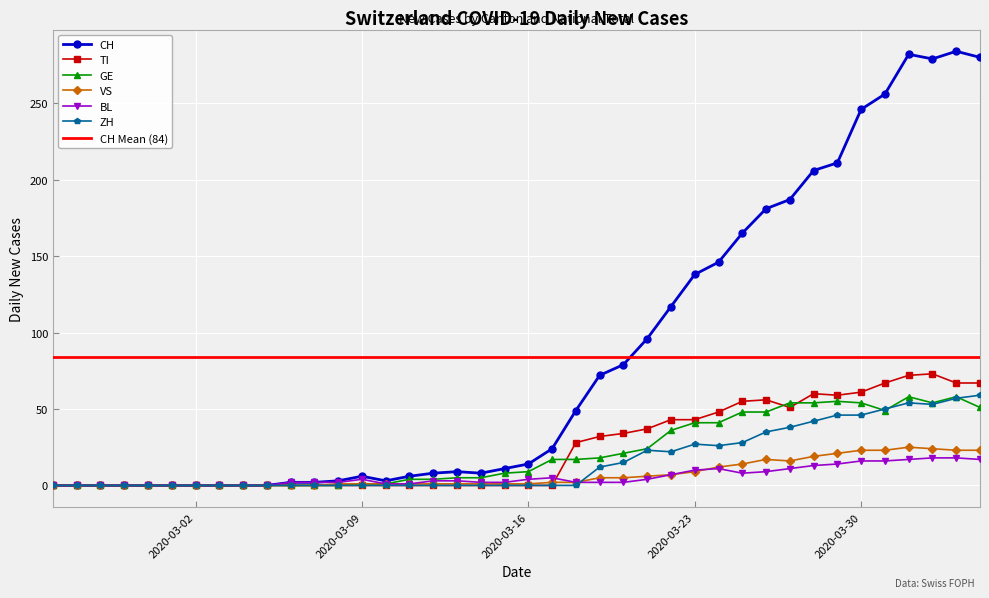

True or false: TI has a value of -34 at 2020-03-08.

False